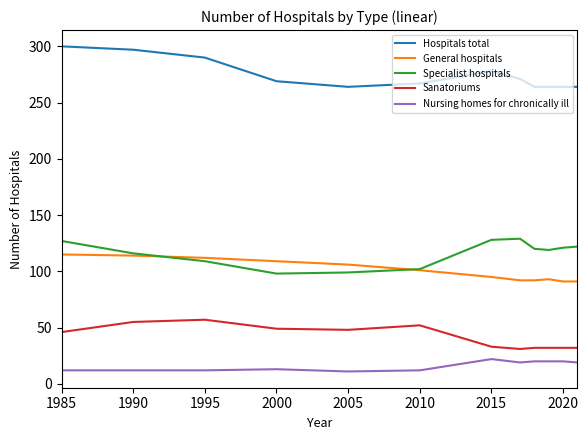

Rank the series by their maximum value, from lowest to highest.

Nursing homes for chronically ill, Sanatoriums, General hospitals, Specialist hospitals, Hospitals total